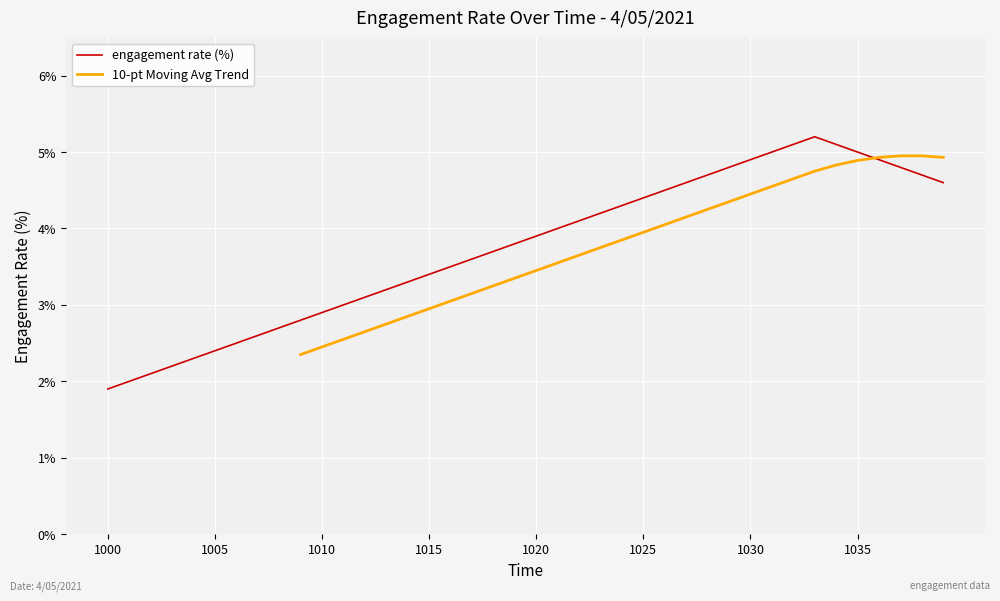

What is the value of the 13th point from the left?

3.1